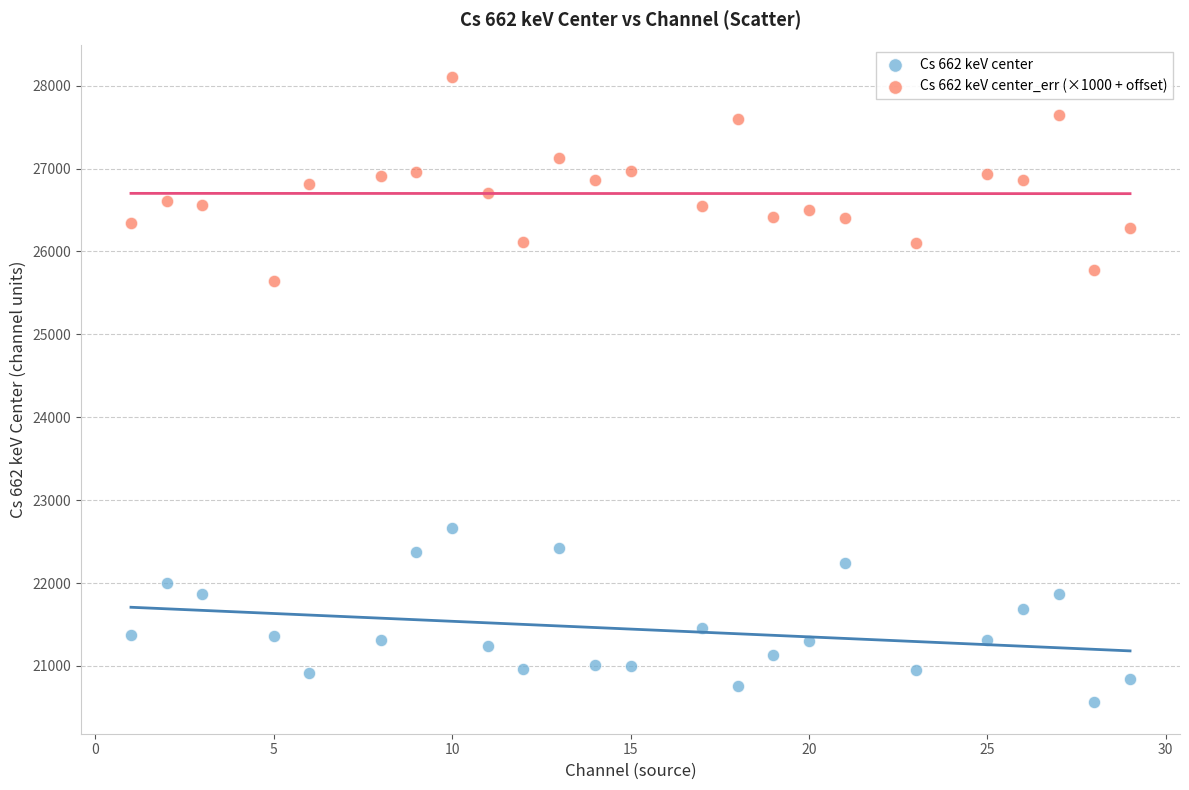

Across all series, what Y value is closest to 24334?

25637.9